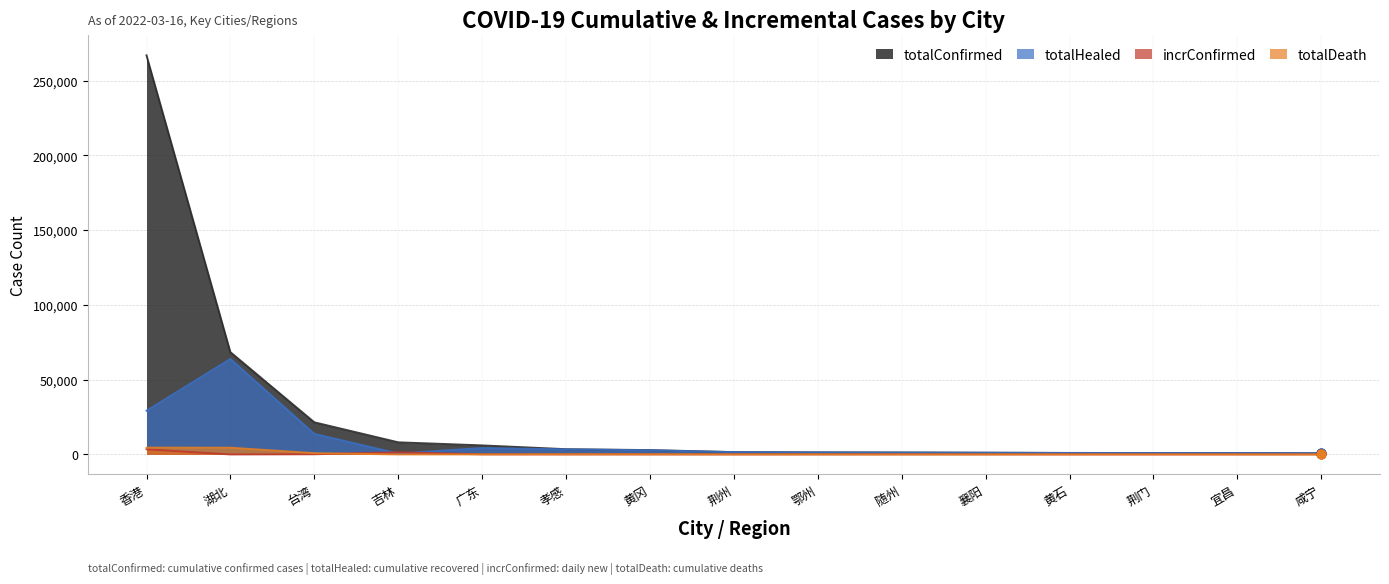

What are all the series names shown in the legend?

totalConfirmed, totalHealed, incrConfirmed, totalDeath